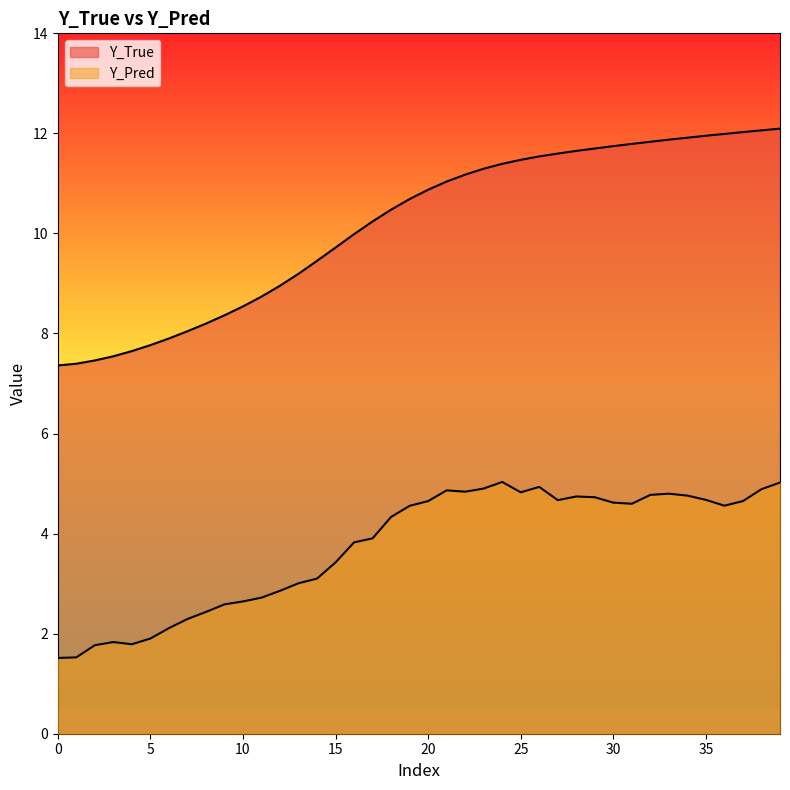

Which category has the highest value across all series?

39